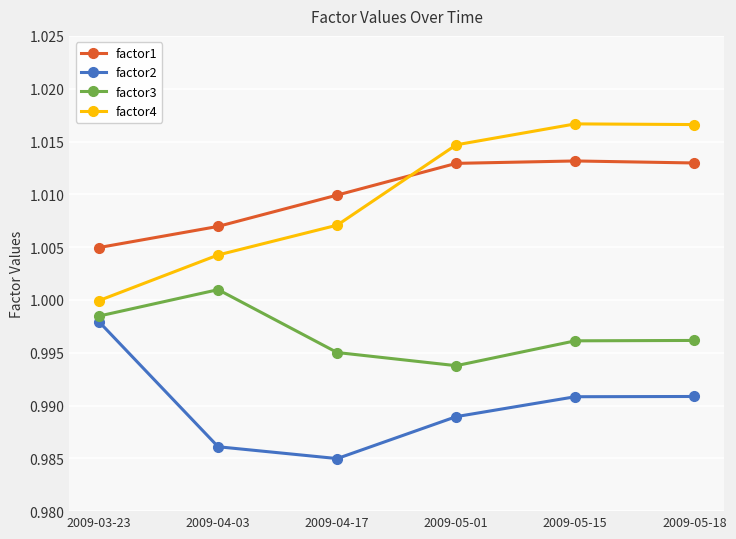

What is the sum of the factor3 values at 2009-05-15 and 2009-05-18?

2.0